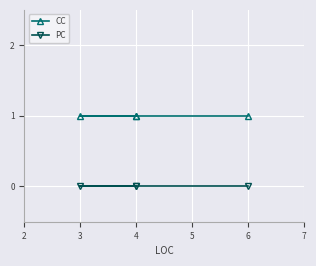

What is the total value across all series at 4?

1